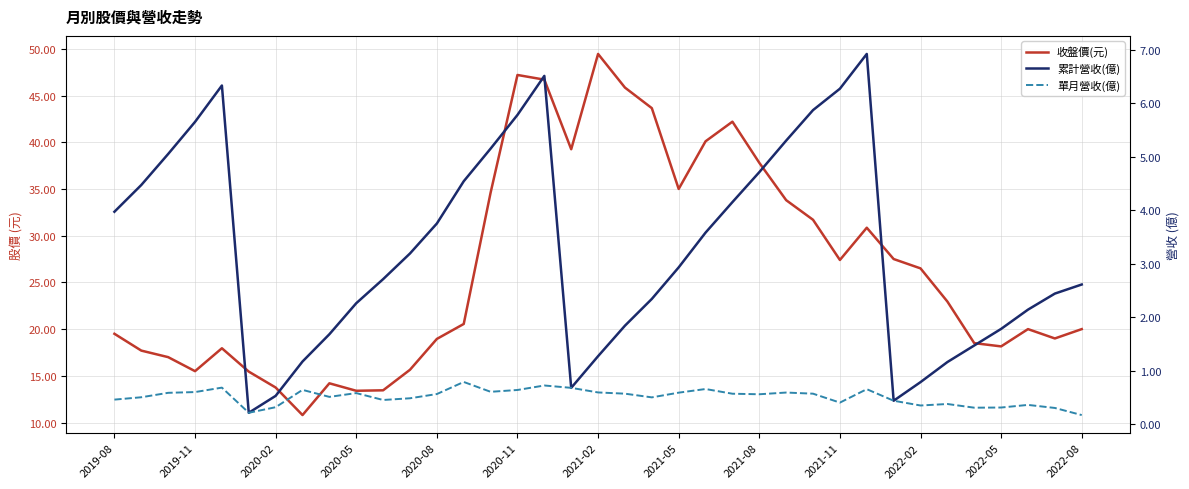

Reading left to right, transcribe all the data shown in this chart.

收盤價(元): 19.5	17.7	17.0	15.5	17.9	15.4	13.8	10.8	14.2	13.4	13.4	15.7	18.9	20.6	34.6	47.2	46.7	39.2	49.5	45.9	43.6	35.0	40.1	42.2	37.8	33.8	31.7	27.4	30.9	27.5	26.5	22.9	18.5	18.1	20.0	19.0	20.0
累計營收(億): 4.0	4.5	5.0	5.7	6.3	0.2	0.5	1.2	1.7	2.3	2.7	3.2	3.8	4.5	5.2	5.8	6.5	0.7	1.3	1.8	2.3	2.9	3.6	4.2	4.7	5.3	5.9	6.3	6.9	0.4	0.8	1.2	1.5	1.8	2.1	2.4	2.6
單月營收(億): 0.5	0.5	0.6	0.6	0.7	0.2	0.3	0.6	0.5	0.6	0.5	0.5	0.6	0.8	0.6	0.6	0.7	0.7	0.6	0.6	0.5	0.6	0.7	0.6	0.6	0.6	0.6	0.4	0.7	0.4	0.3	0.4	0.3	0.3	0.4	0.3	0.2